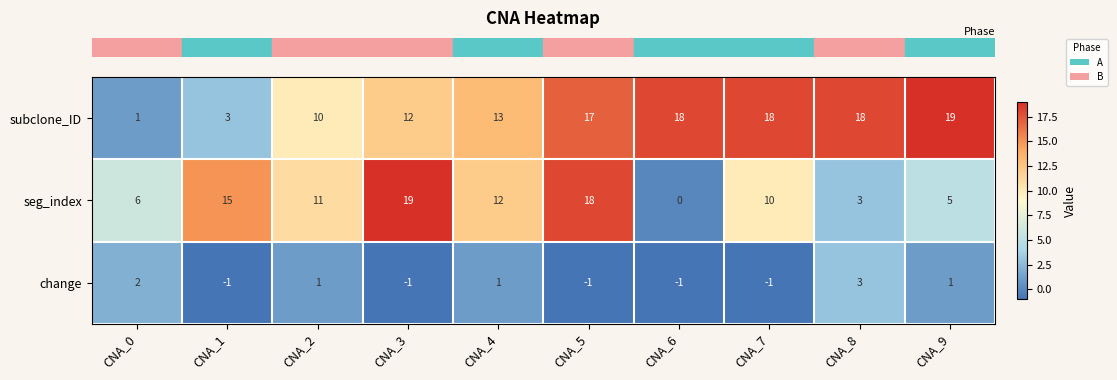

How many categories are shown in the chart?

10